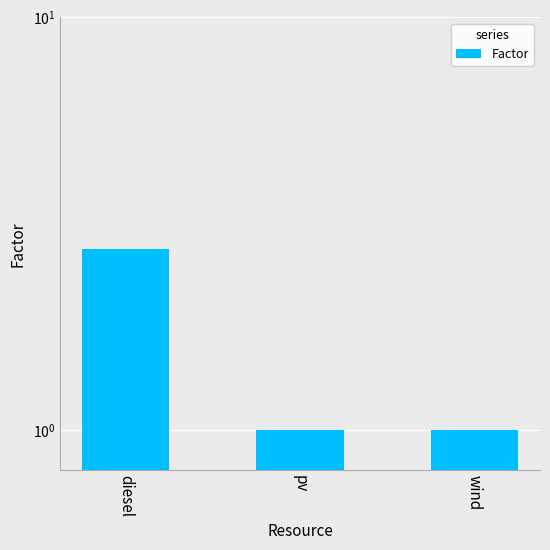

What is the approximate value at diesel?

2.8